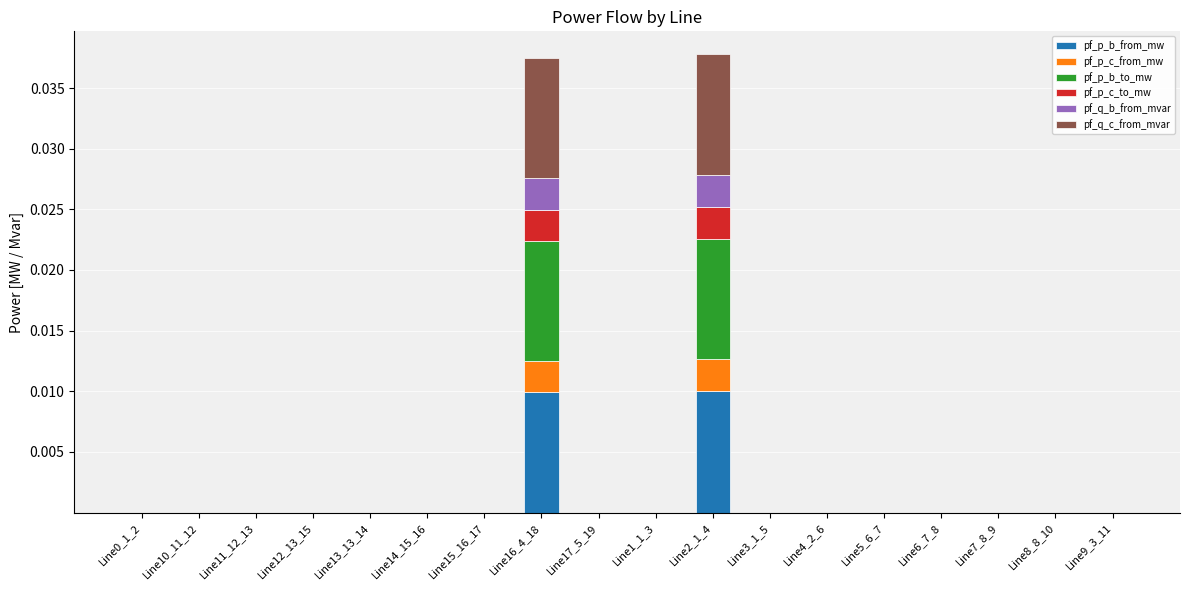

At which category is the sum across all series the highest?

Line2_1_4